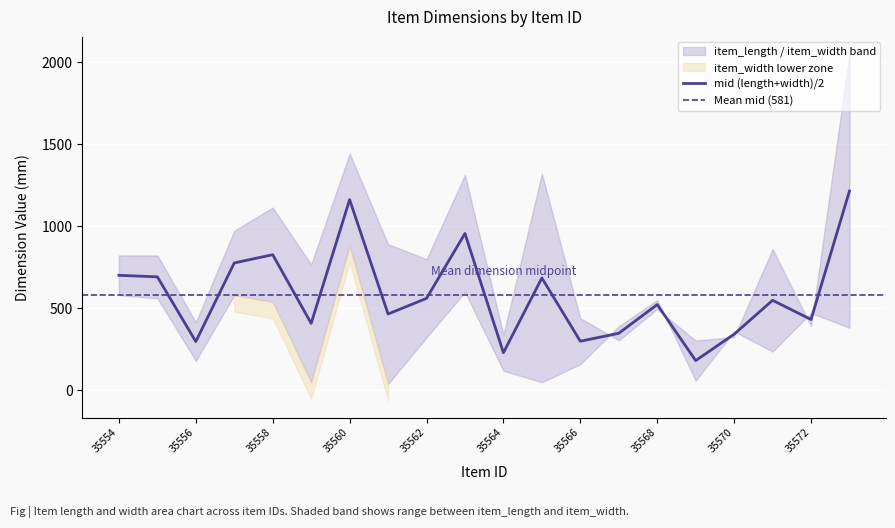

The value of mid (length+width)/2 at 35564 is 228.0. True or false?

True